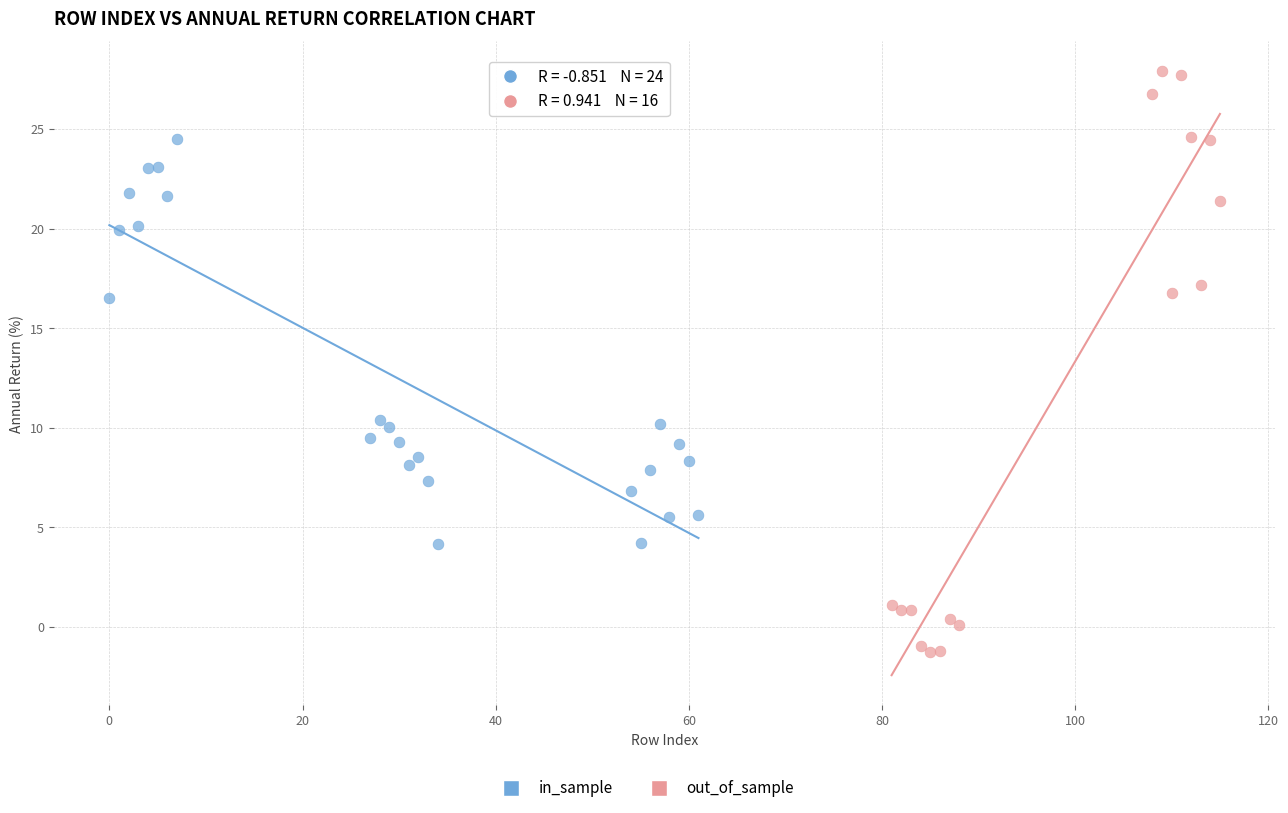

Which series reaches the maximum Y coordinate?

out_of_sample